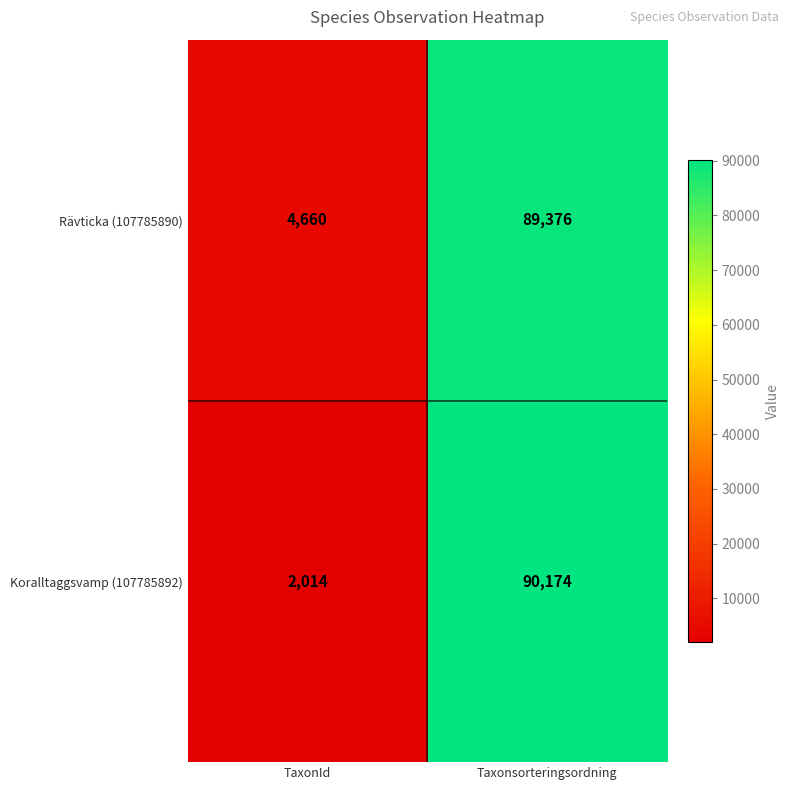

What is the maximum value shown in the chart?

90174